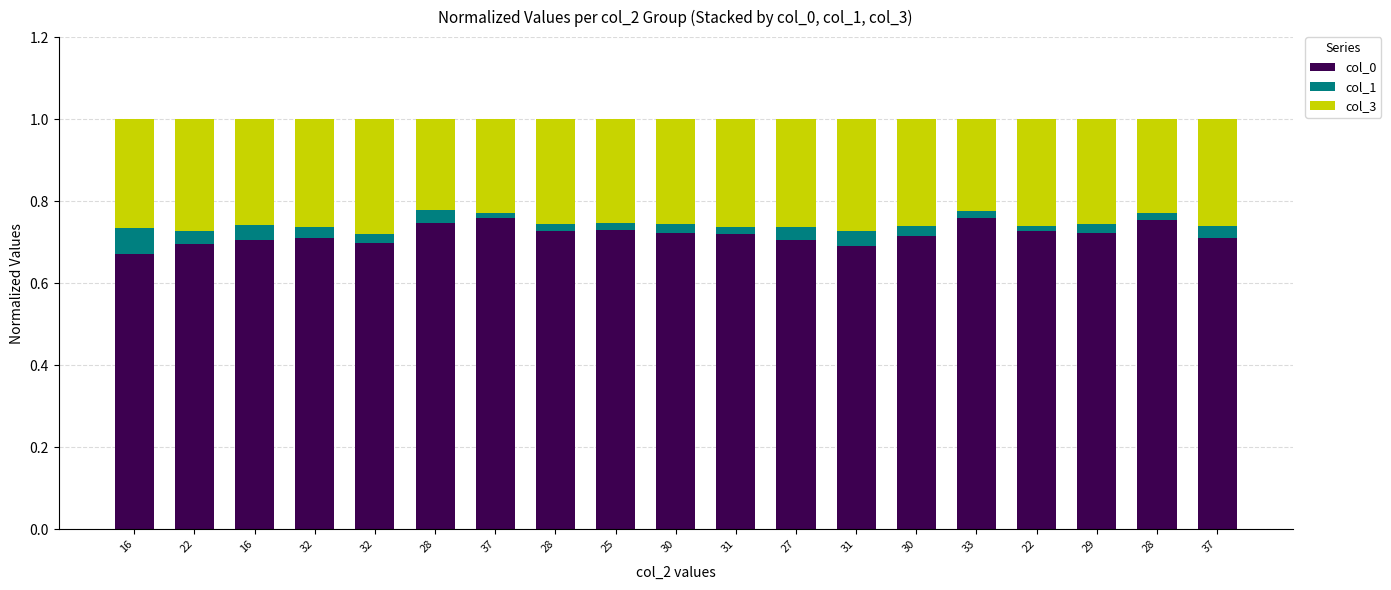

How many bars are there in total?

19